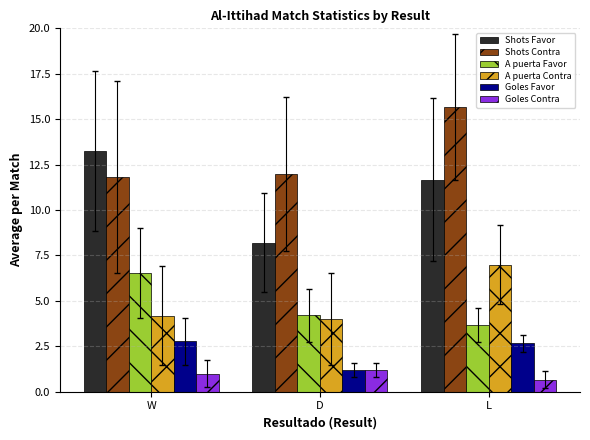

List the labels in order of A puerta Favor value, smallest first.

L, D, W